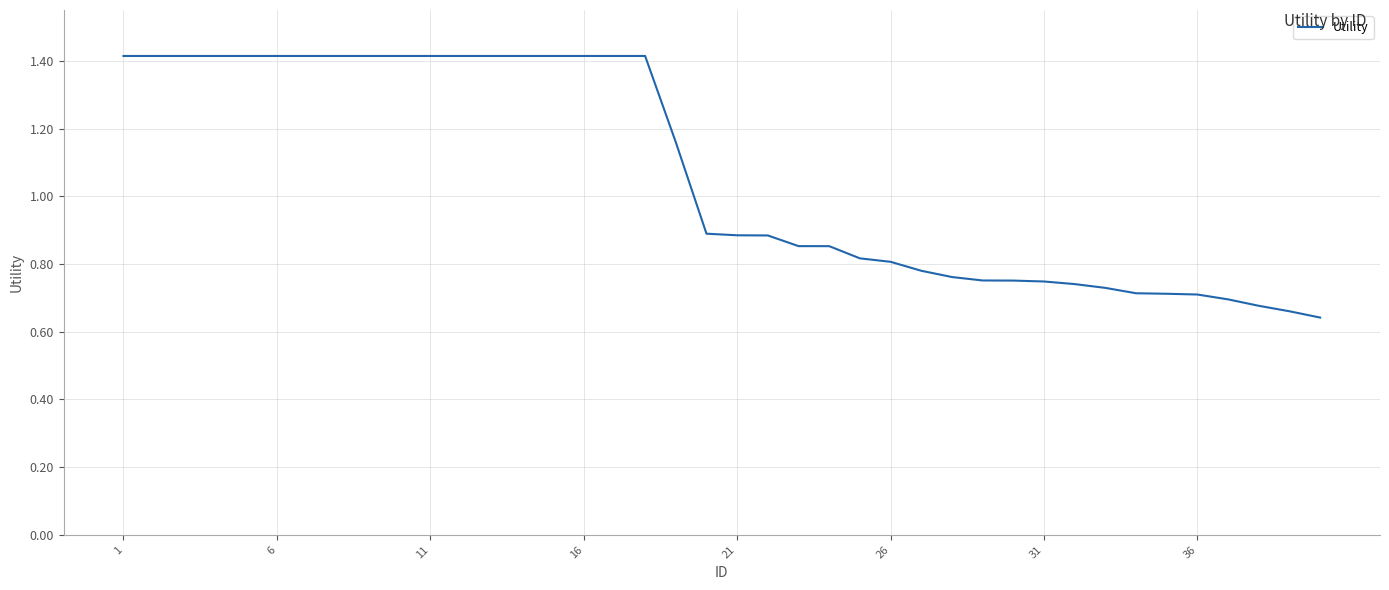

What is the greatest value displayed?

1.4